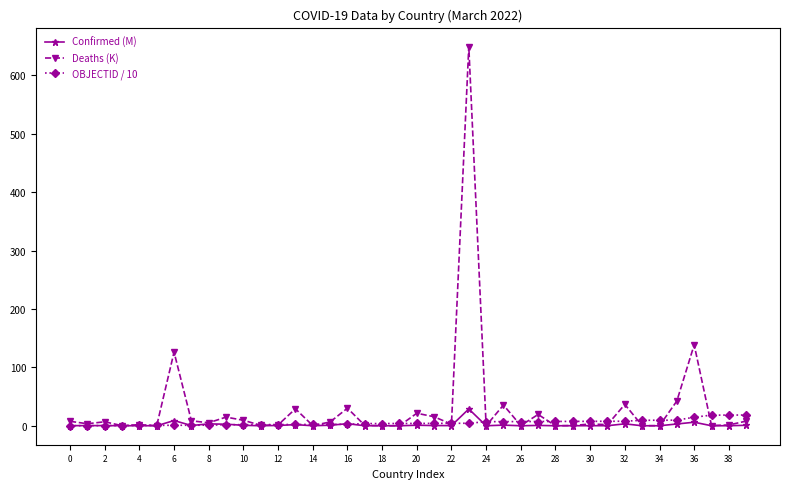

Which series has the widest spread of values?

Deaths (K)